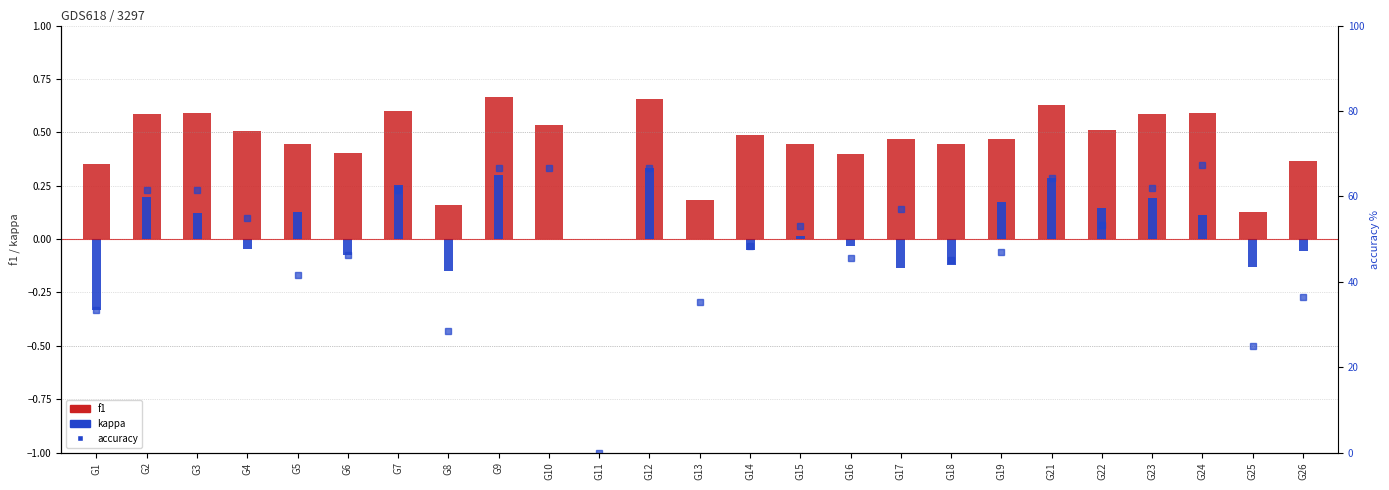

Reading left to right, list all the values displayed in this chart.

f1: G1=0.4	G2=0.6	G3=0.6	G4=0.5	G5=0.4	G6=0.4	G7=0.6	G8=0.2	G9=0.7	G10=0.5	G11=0.0	G12=0.7	G13=0.2	G14=0.5	G15=0.4	G16=0.4	G17=0.5	G18=0.4	G19=0.5	G21=0.6	G22=0.5	G23=0.6	G24=0.6	G25=0.1	G26=0.4
kappa: G1=-0.3	G2=0.2	G3=0.1	G4=-0.0	G5=0.1	G6=-0.1	G7=0.3	G8=-0.1	G9=0.3	G10=0.0	G11=0.0	G12=0.3	G13=0.0	G14=-0.1	G15=0.0	G16=-0.0	G17=-0.1	G18=-0.1	G19=0.2	G21=0.3	G22=0.1	G23=0.2	G24=0.1	G25=-0.1	G26=-0.1
accuracy: G1=33.3	G2=61.5	G3=61.5	G4=54.8	G5=41.7	G6=46.2	G7=61.5	G8=28.6	G9=66.7	G10=66.7	G11=0.0	G12=66.7	G13=35.3	G14=48.3	G15=52.9	G16=45.5	G17=57.1	G18=45.0	G19=47.1	G21=64.3	G22=53.3	G23=62.1	G24=67.4	G25=25.0	G26=36.4